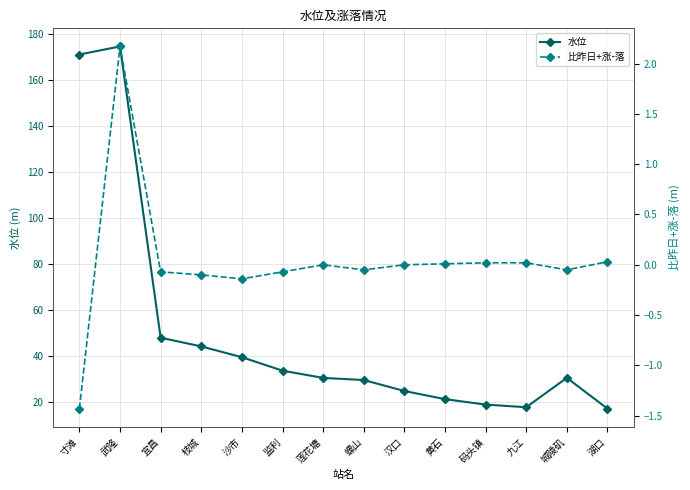

At which category does the chart reach its peak across all series?

武隆